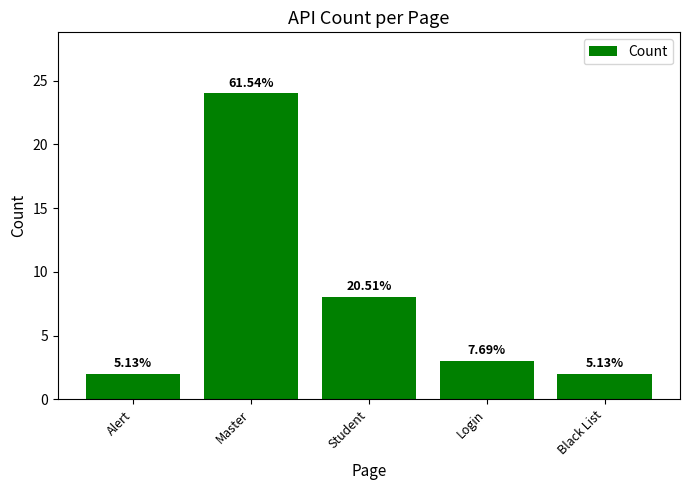

What is the value of the 2nd bar from the left?

24